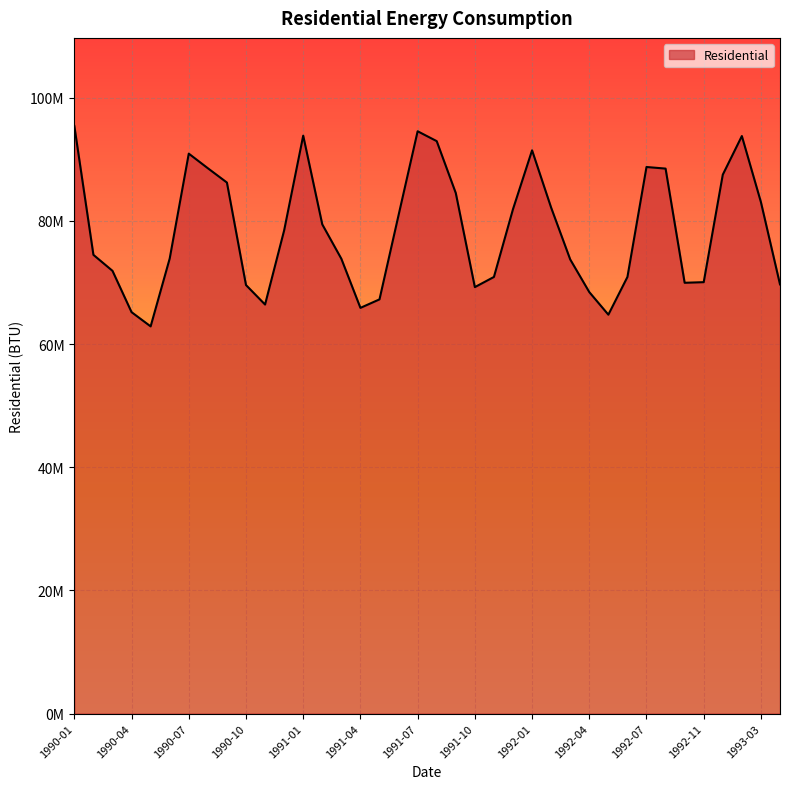

Where is the first local minimum?

1990-05